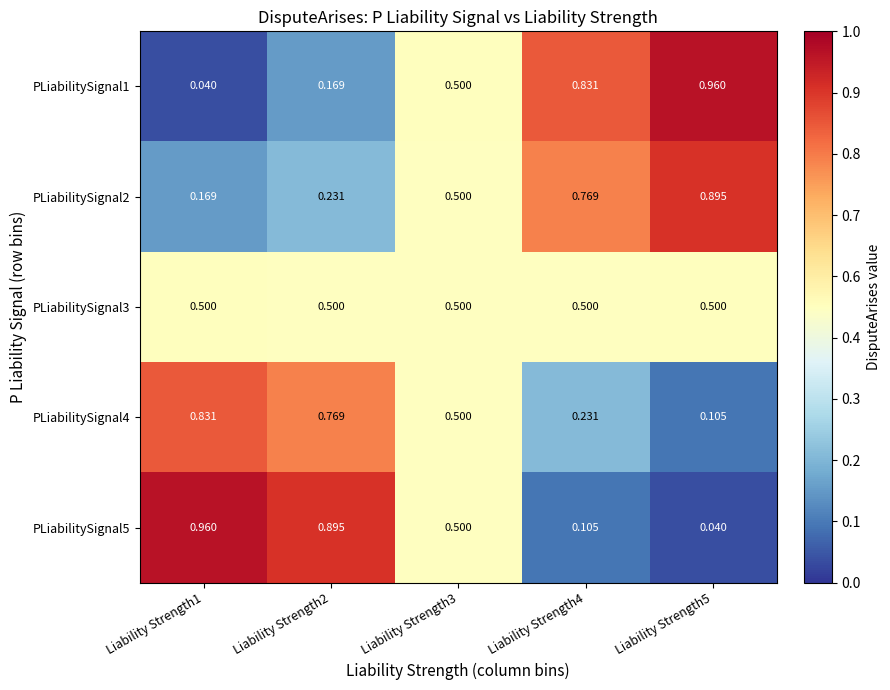

Is the value of PLiabilitySignal2 at Liability Strength1 greater than the value of PLiabilitySignal1 at Liability Strength5?

No